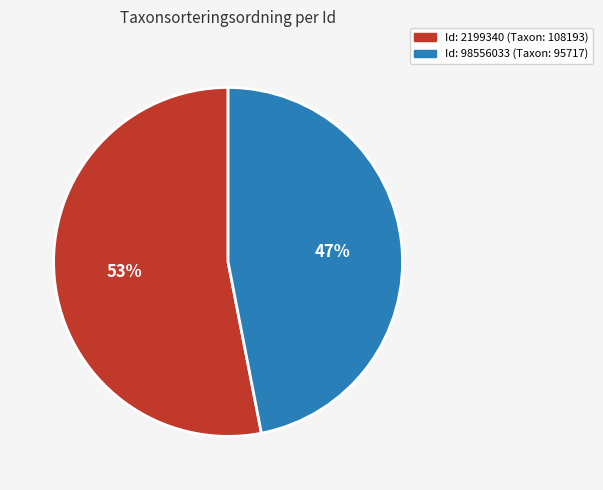

To the nearest percent, what is the average slice percentage?

50%